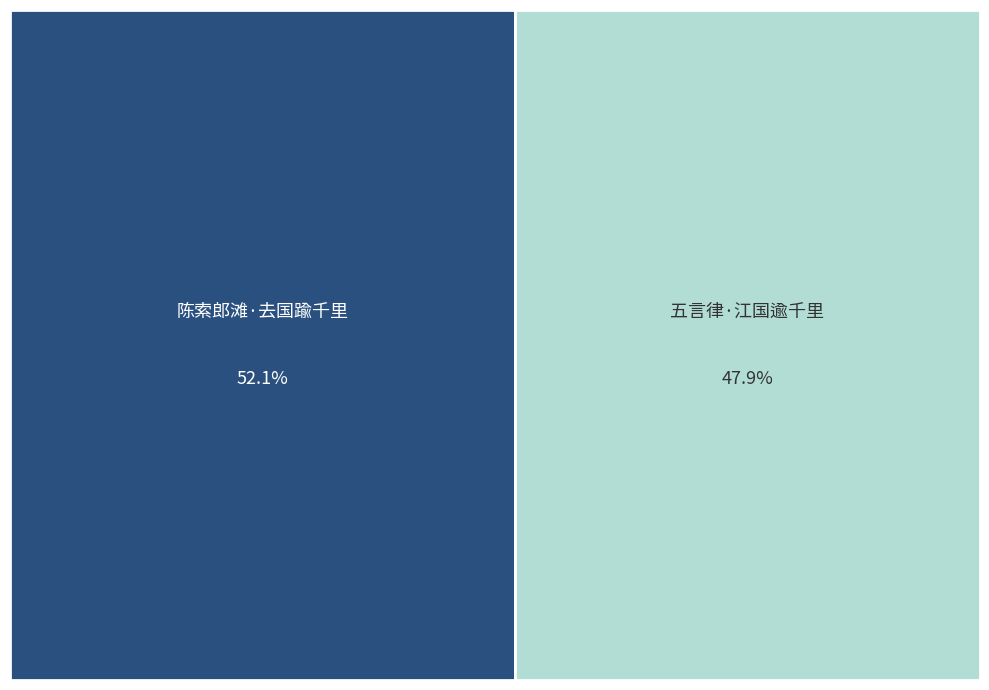

How many slices are in this pie chart?

2